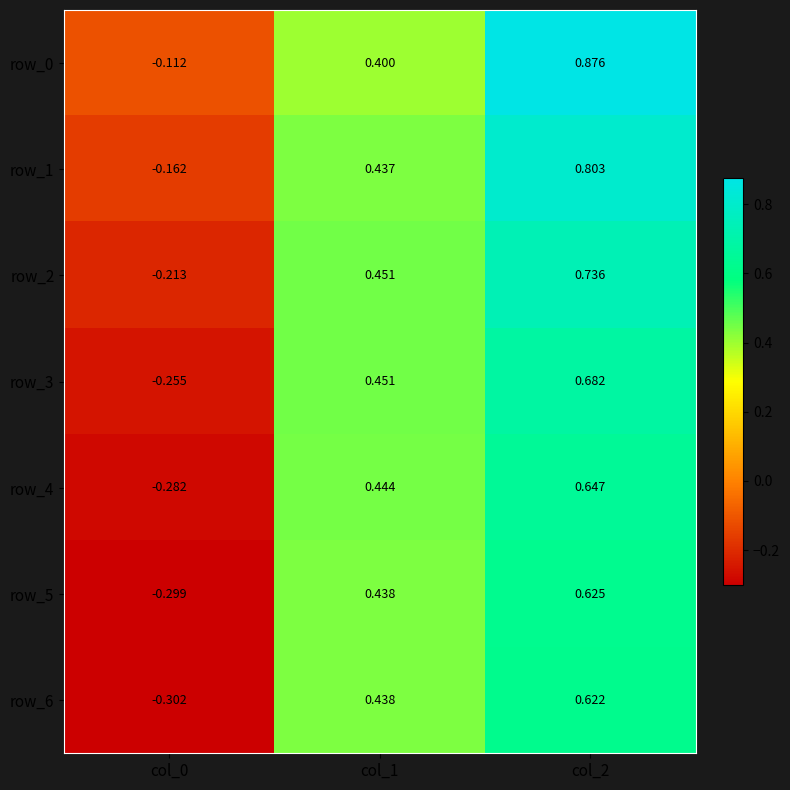

At which label does row_6 first exceed 0?

col_1